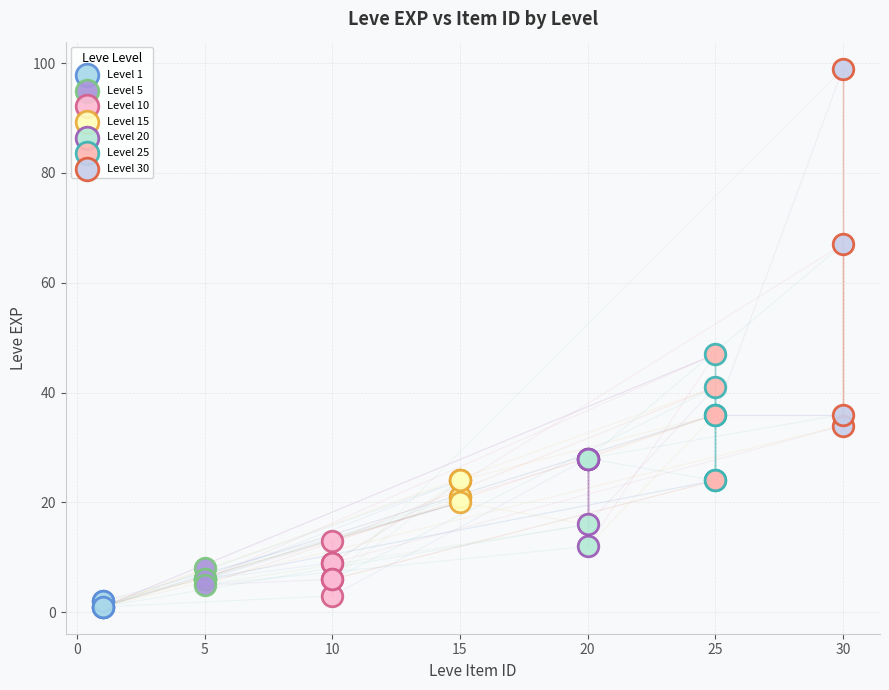

Which series has the widest spread of Y values?

Level 30